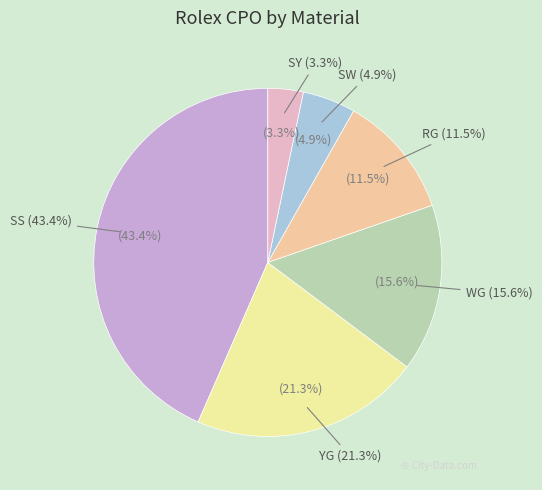

To the nearest percent, what percentage of the pie is RG?

11%